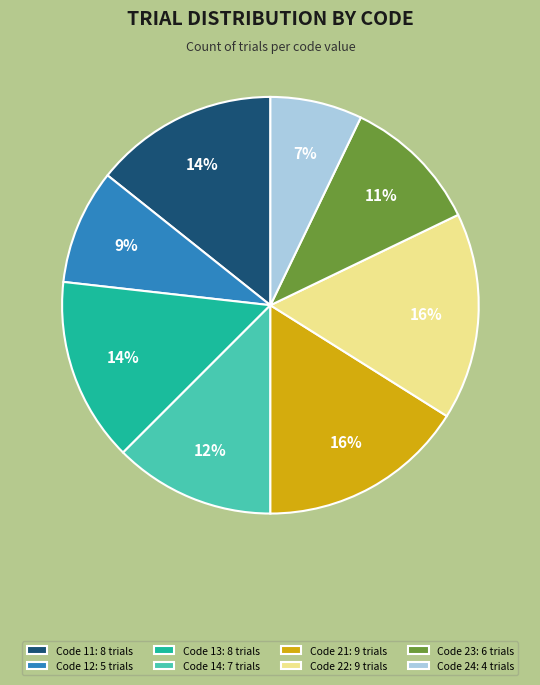

What is the smallest slice in the pie chart?

Code 24: 4 trials